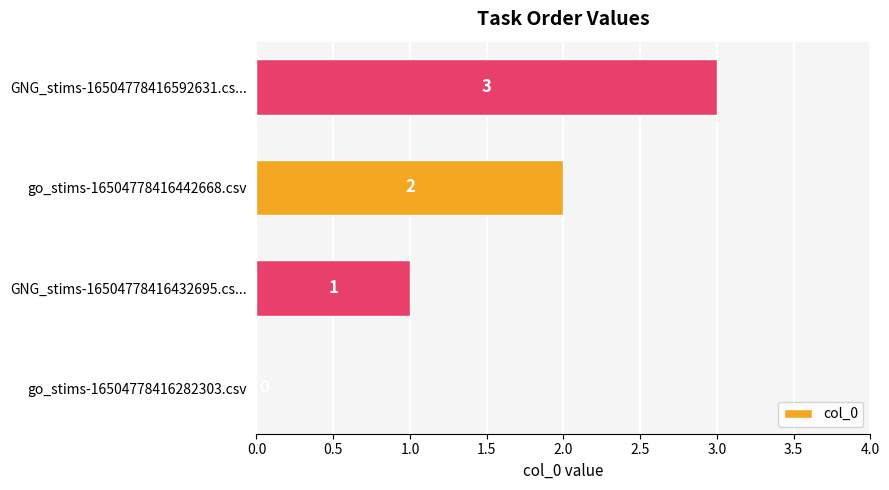

What is the sum of all values?

6